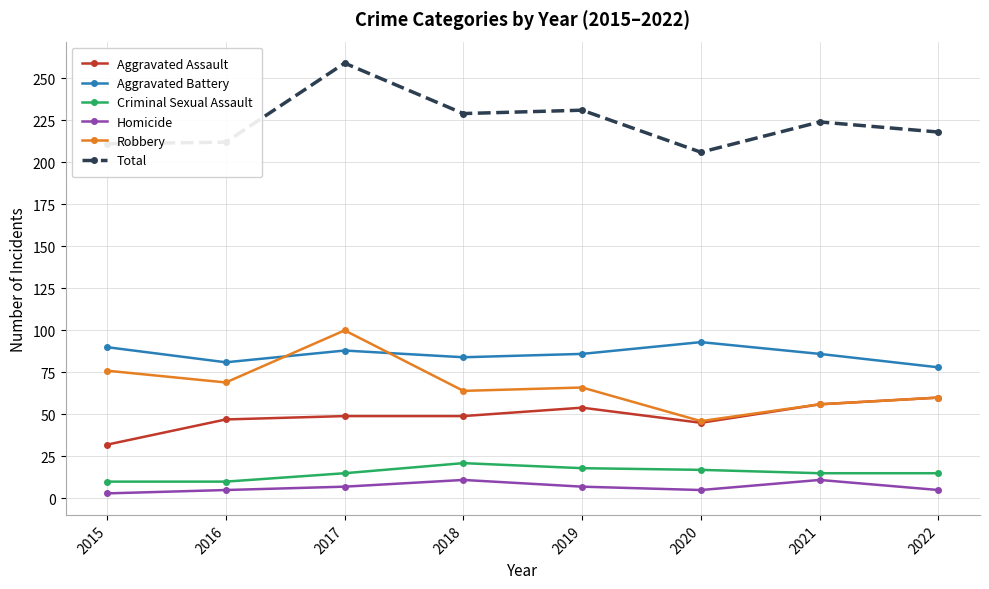

What are all the series names shown in the legend?

Aggravated Assault, Aggravated Battery, Criminal Sexual Assault, Homicide, Robbery, Total